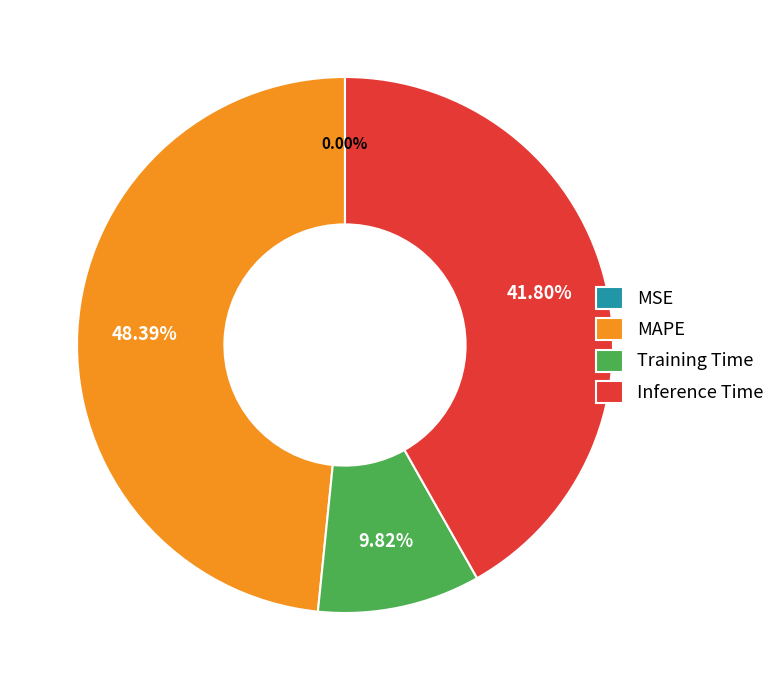

To the nearest percent, what is the average slice percentage?

25%